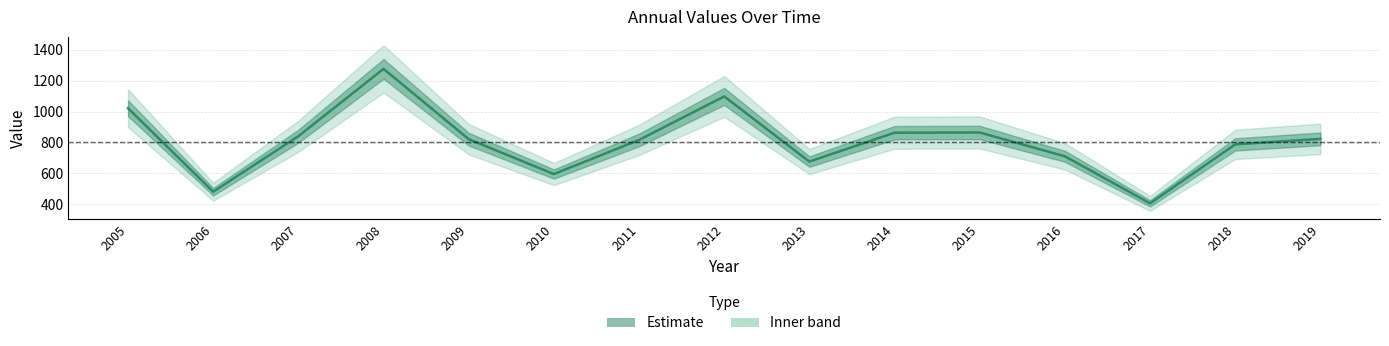

Is it true that the value at 2011 is 816.6?

True